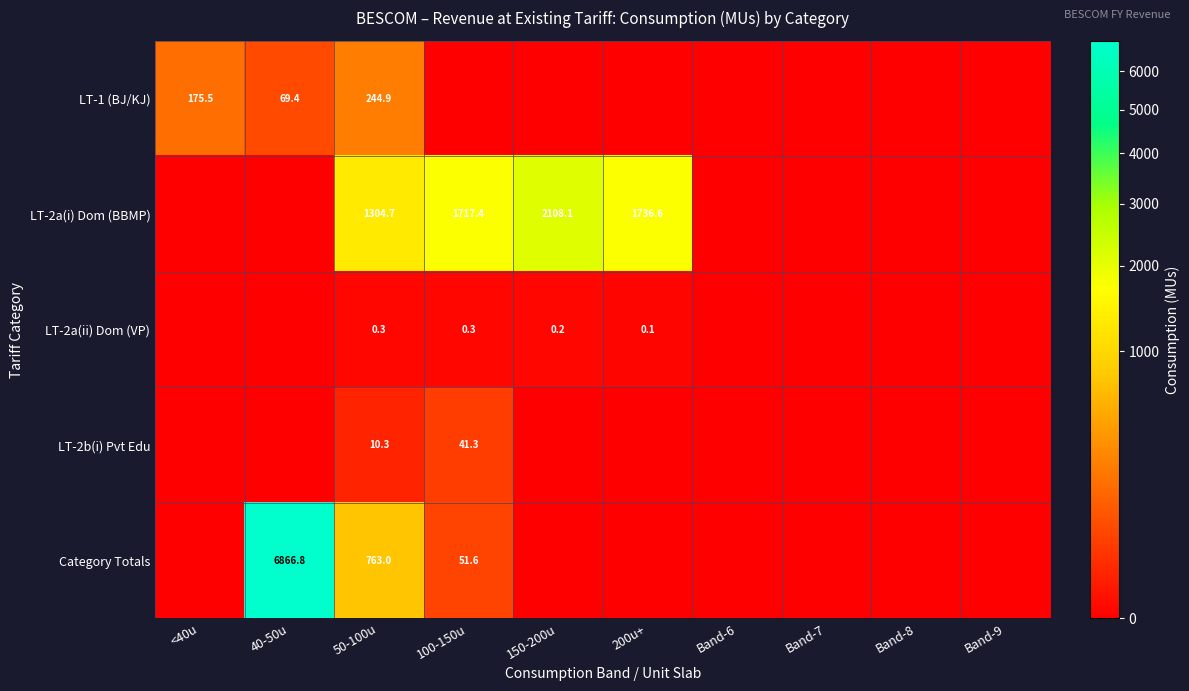

True or false: LT-1 (BJ/KJ) has a value of 30.7 at 40-50u.

False